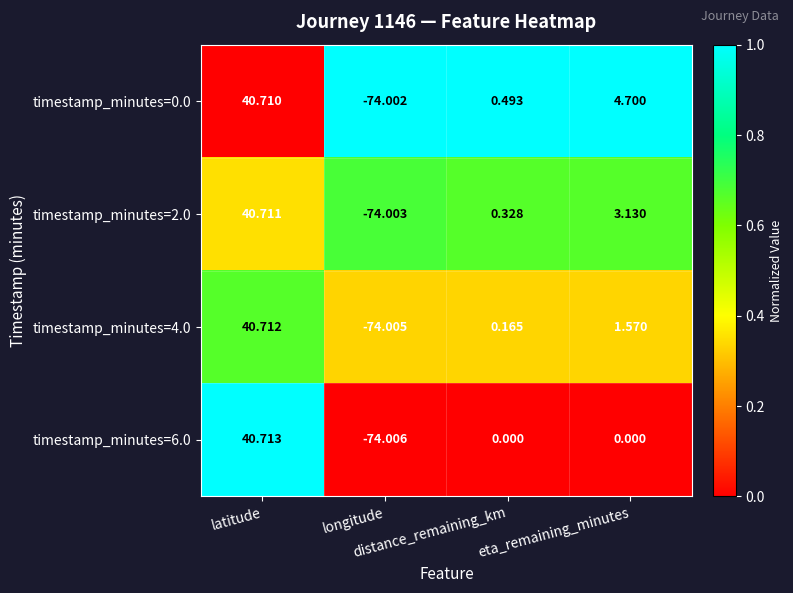

What is the greatest value displayed?

40.7